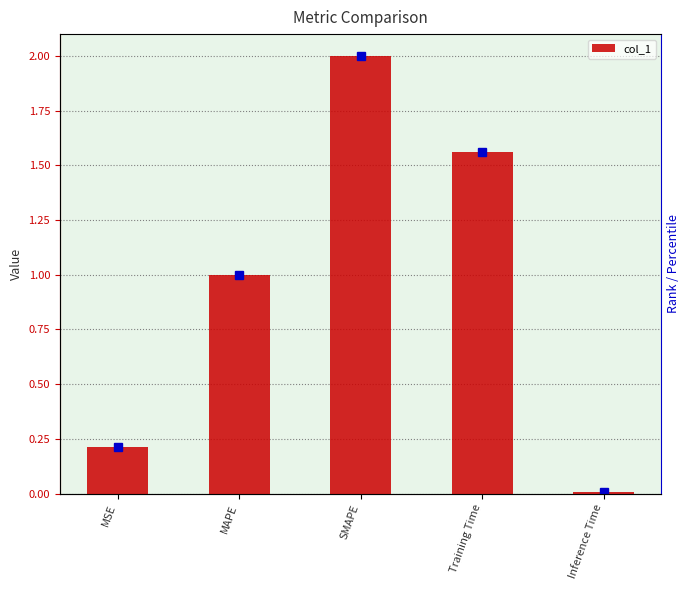

Which has a higher value, SMAPE or Inference Time?

SMAPE